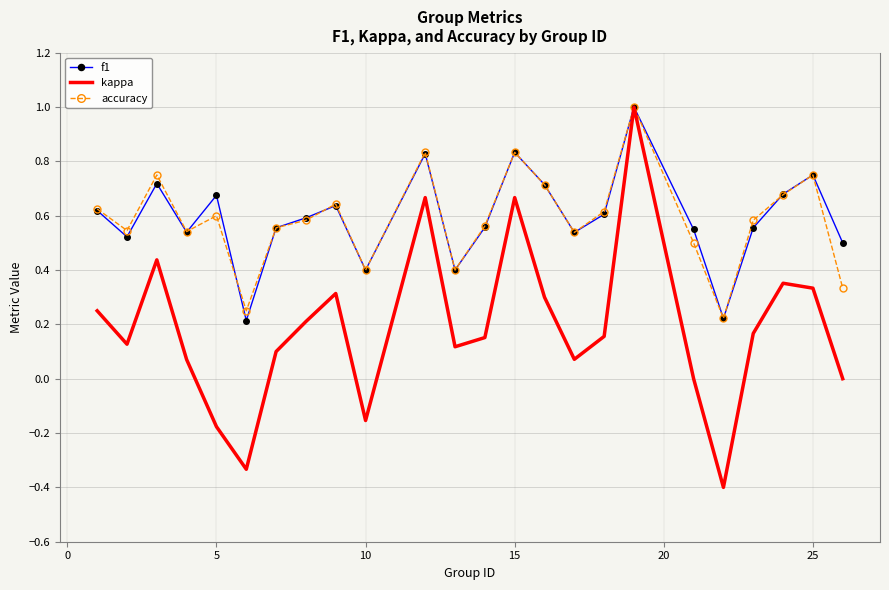

What is the minimum value shown in the chart?

-0.4